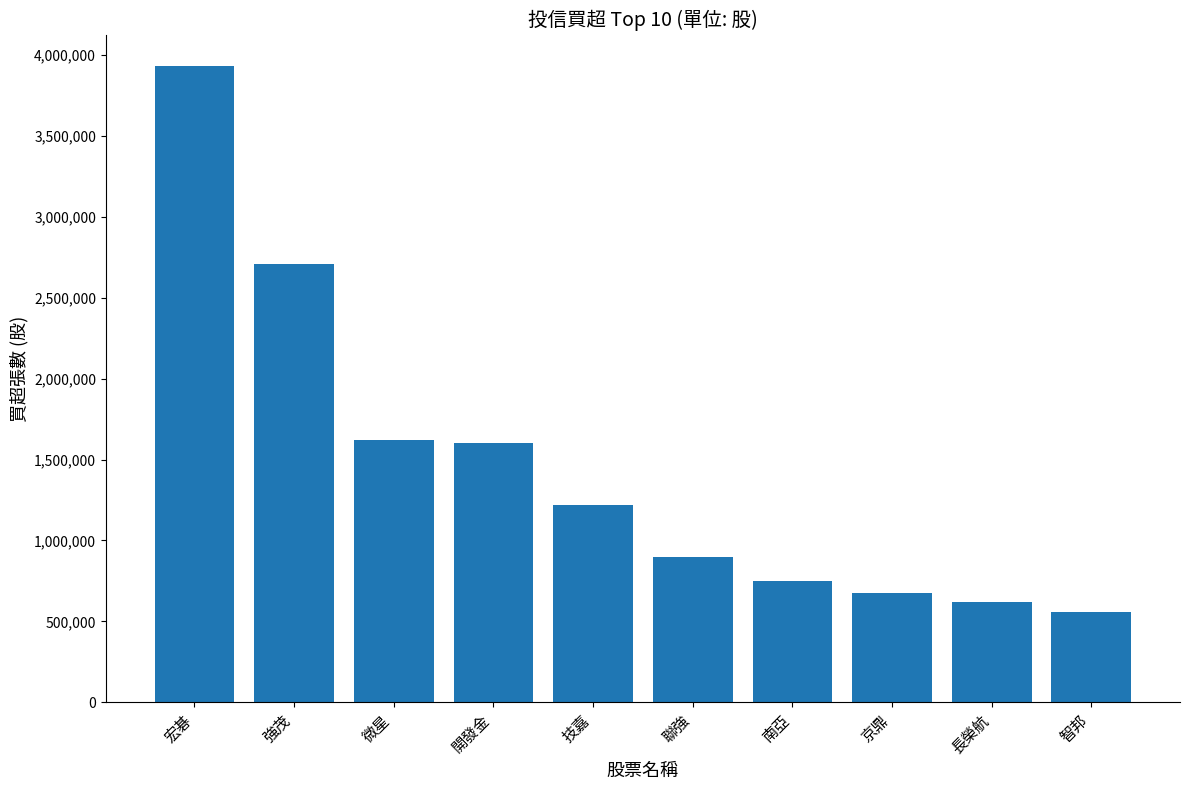

At which category does the chart reach its peak across all series?

宏碁